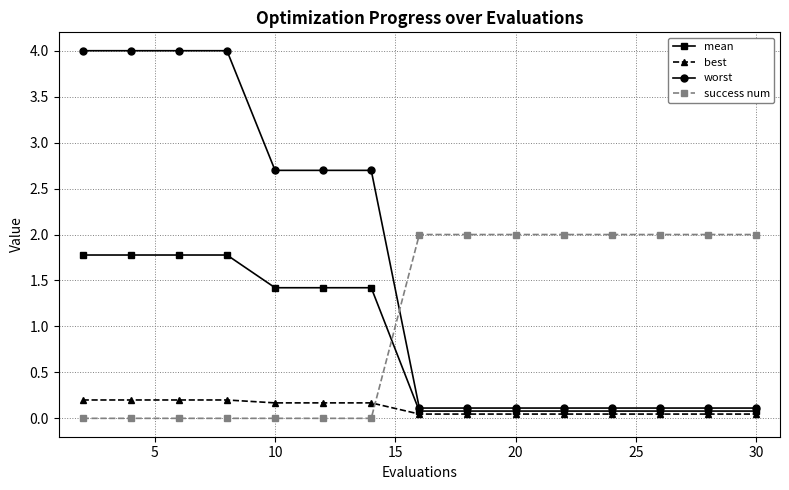

What is the value of the success num point at the 9th from the left?

2.0